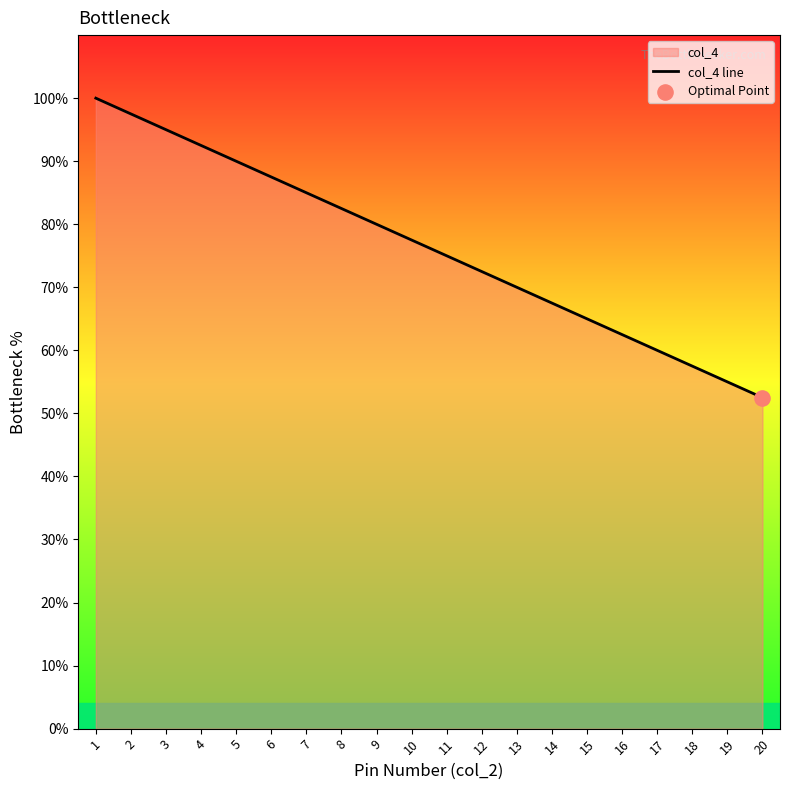

Approximately how many times larger is the value at 14 compared to 11?

0.9